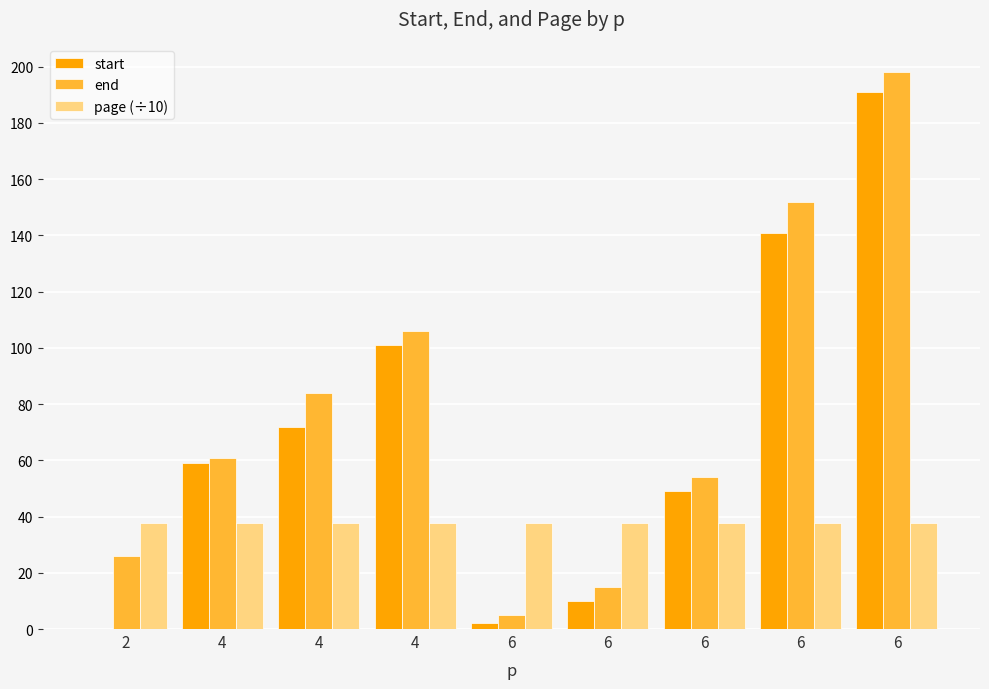

At which category is the sum across all series the highest?

6